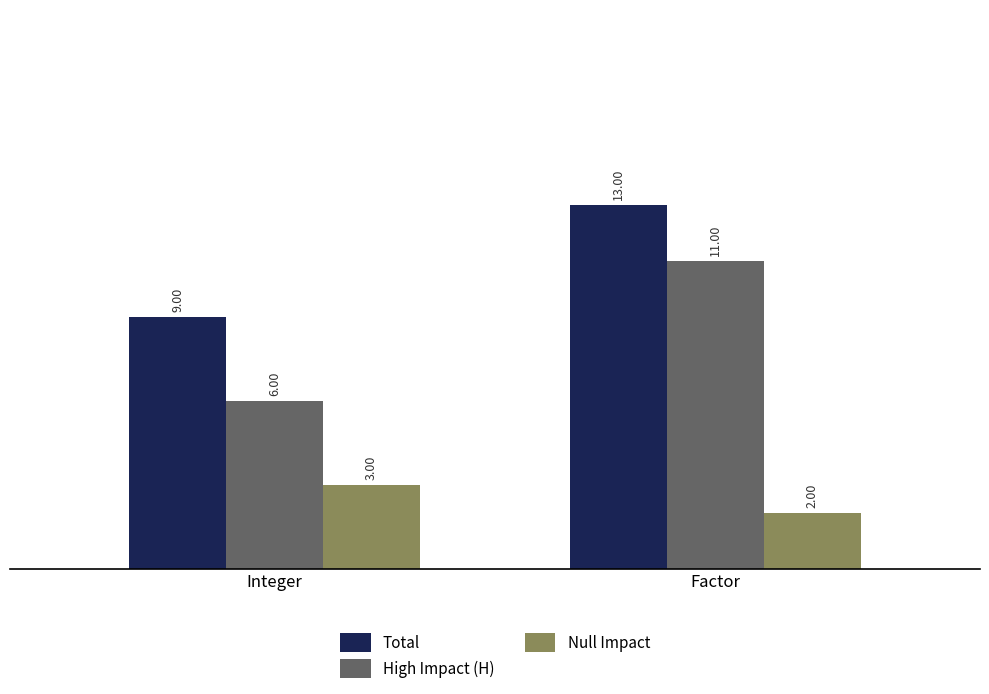

Where is High Impact (H) nearest to the value 8?

Integer